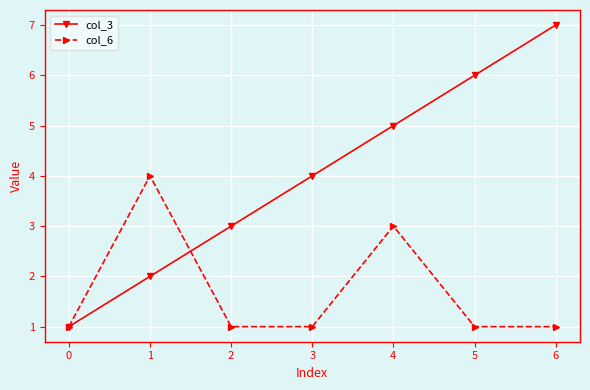

Between 1 and 5, which series saw the biggest shift?

col_3